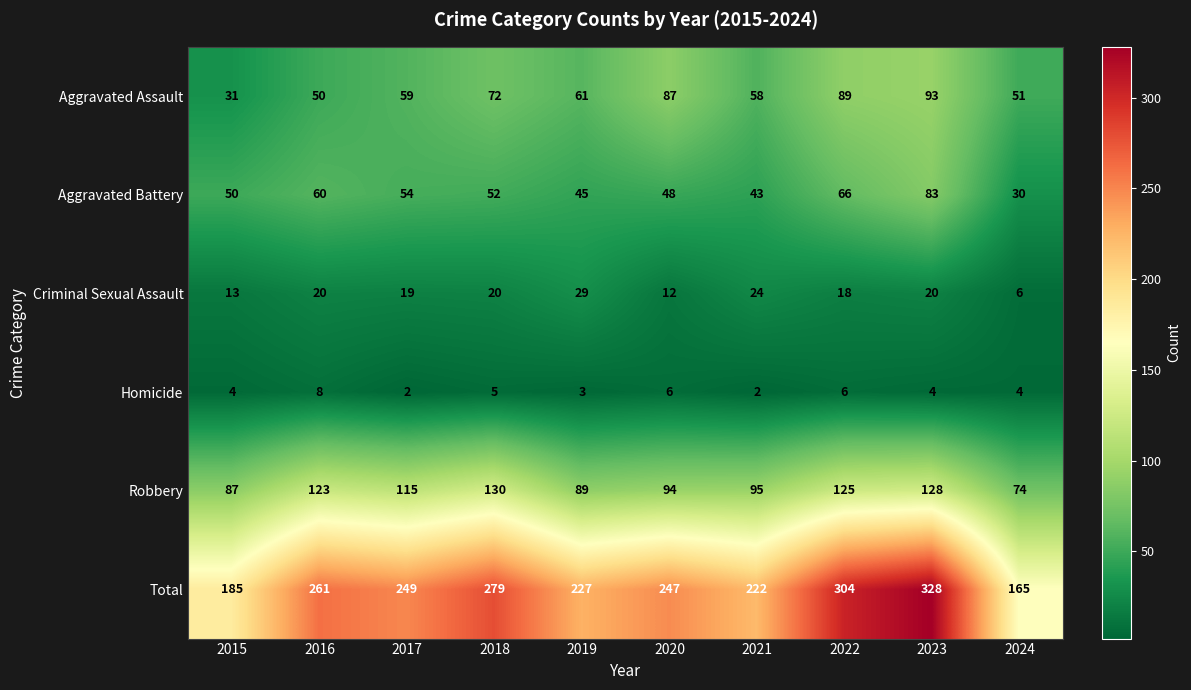

Which category has the highest value across all series?

2023